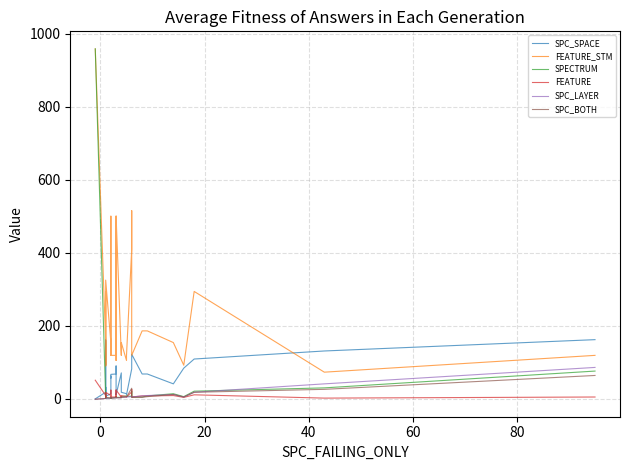

Is this an area chart (filled region under the line)?

No